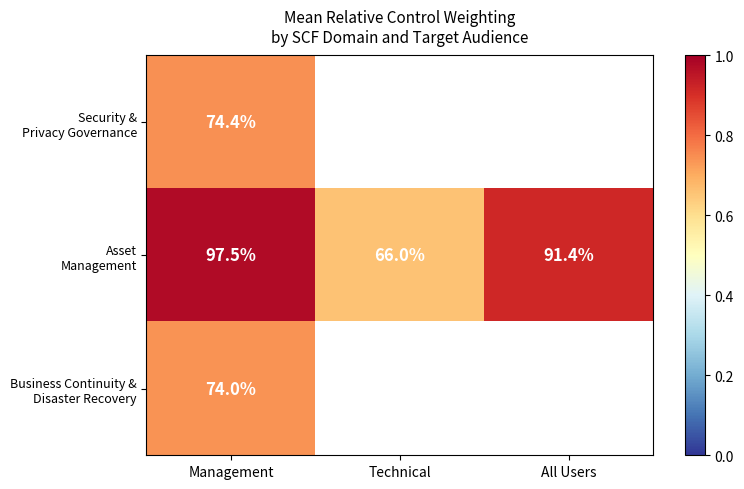

The Business Continuity & Disaster Recovery series shows 3.2 at Management. True or false?

False